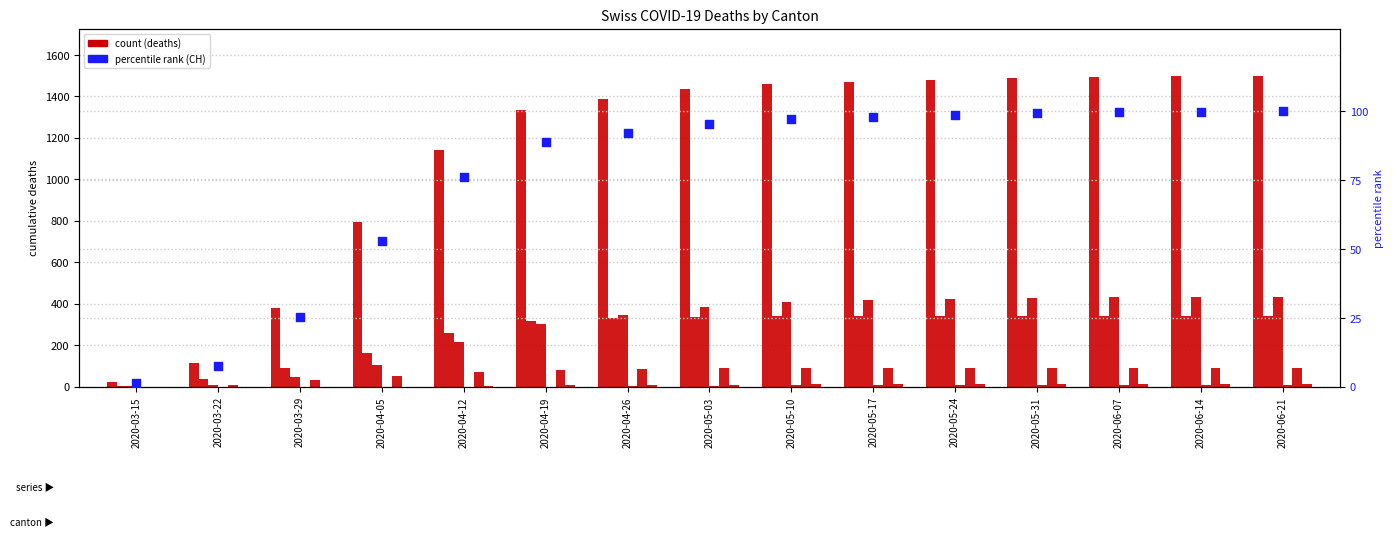

At how many categories does at least one series exceed 235?

13